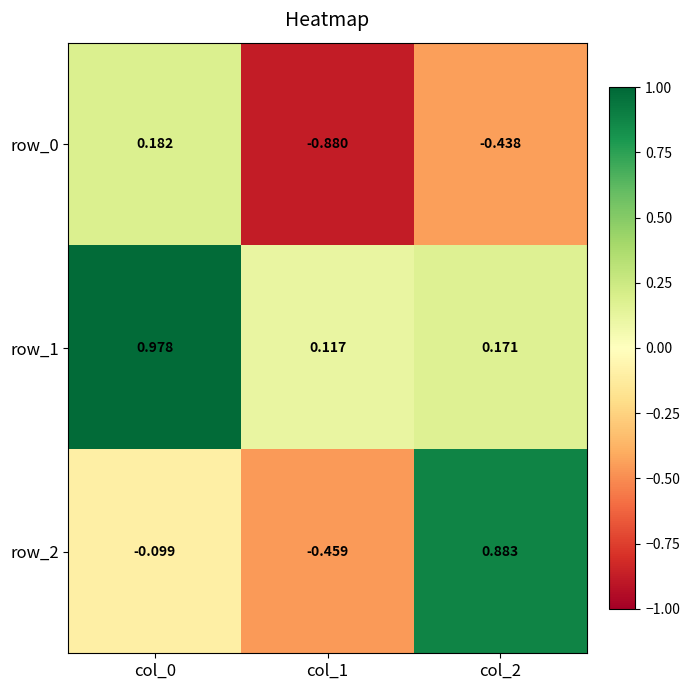

Rank the series by their maximum value, from lowest to highest.

row_0, row_2, row_1